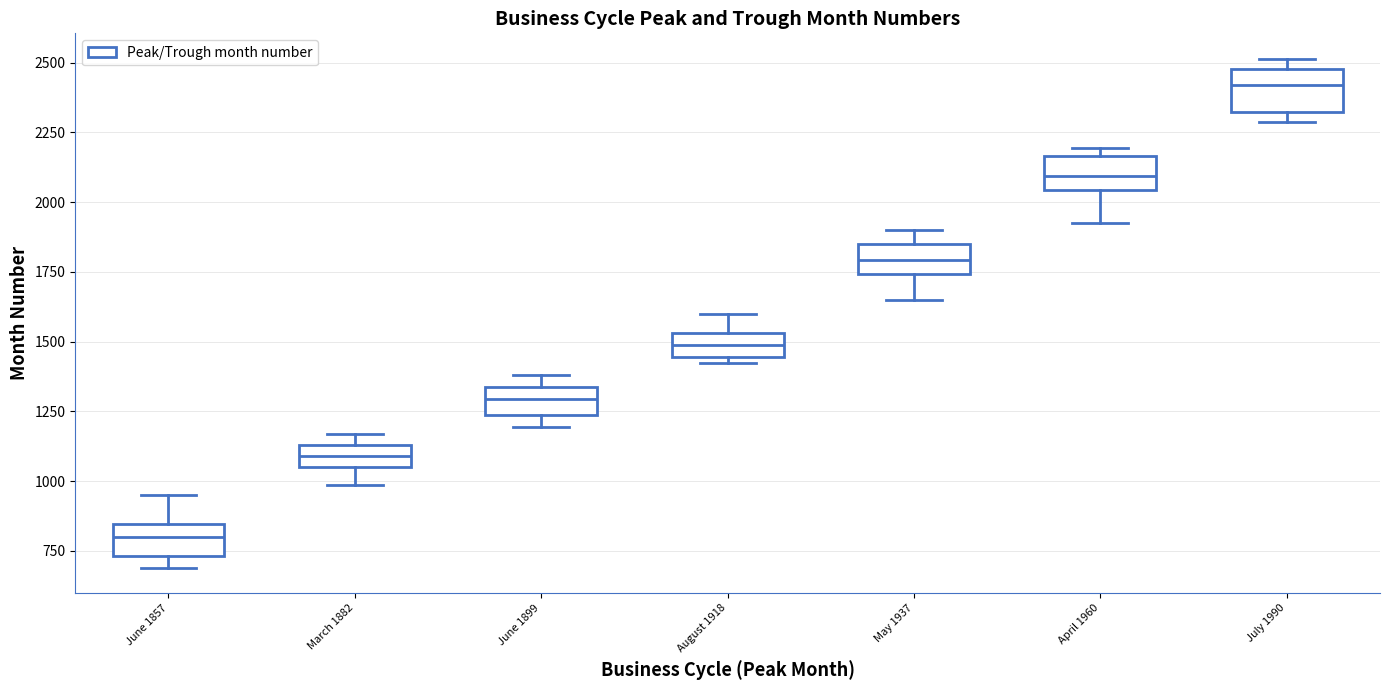

Reading left to right, transcribe this box plot: for each box, give where its median line is, the range the box spans, and where its two whiskers end, as read against the y-axis. The values are not printed on the chart, so give them approximately, as read against the axis.

June 1857: median 800, box 750 to 850, whiskers 700 to 950
March 1882: median 1100, box 1050 to 1150, whiskers 1000 to 1150 (above the box's upper edge)
June 1899: median 1300, box 1250 to 1350, whiskers 1200 to 1400
August 1918: median 1500, box 1450 to 1550, whiskers 1400 to 1600
May 1937: median 1800, box 1750 to 1850, whiskers 1650 to 1900
April 1960: median 2100, box 2050 to 2150, whiskers 1900 to 2200
July 1990: median 2400, box 2350 to 2500, whiskers 2300 to 2500 (just above the box's upper edge)